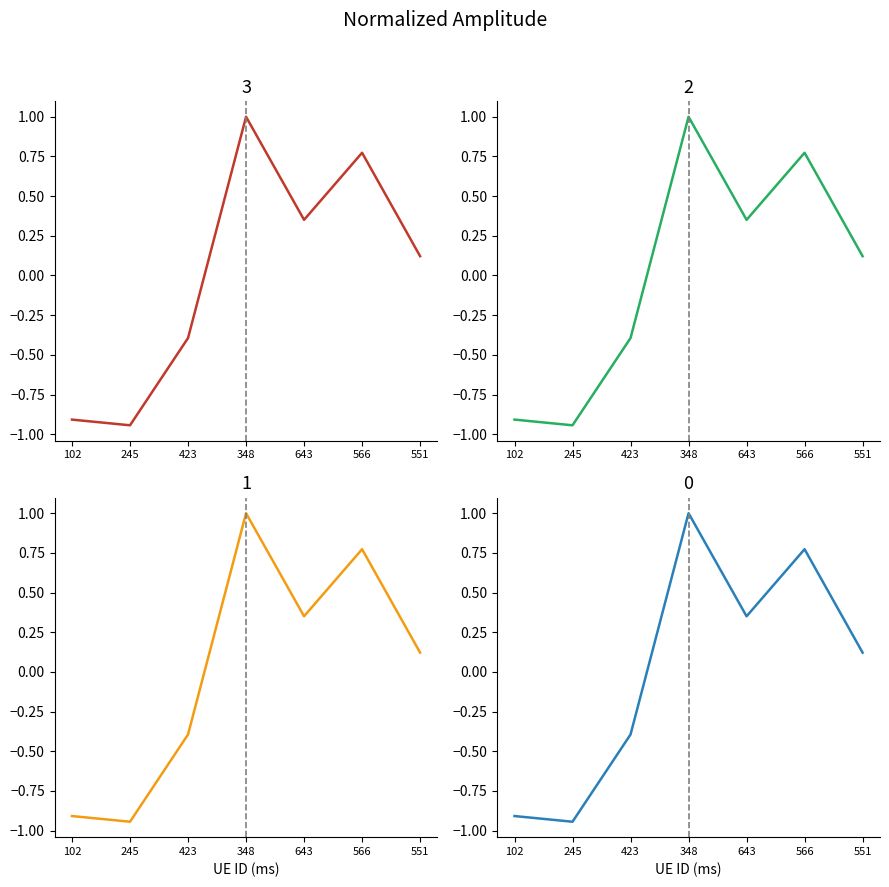

Is it true that the value at 423 is -0.1?

False